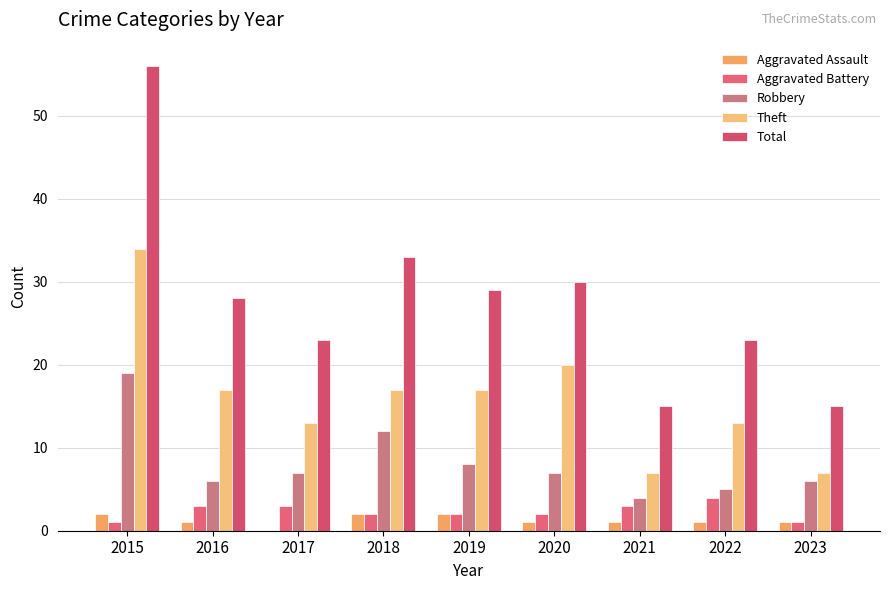

At how many categories does at least one series exceed 46?

1